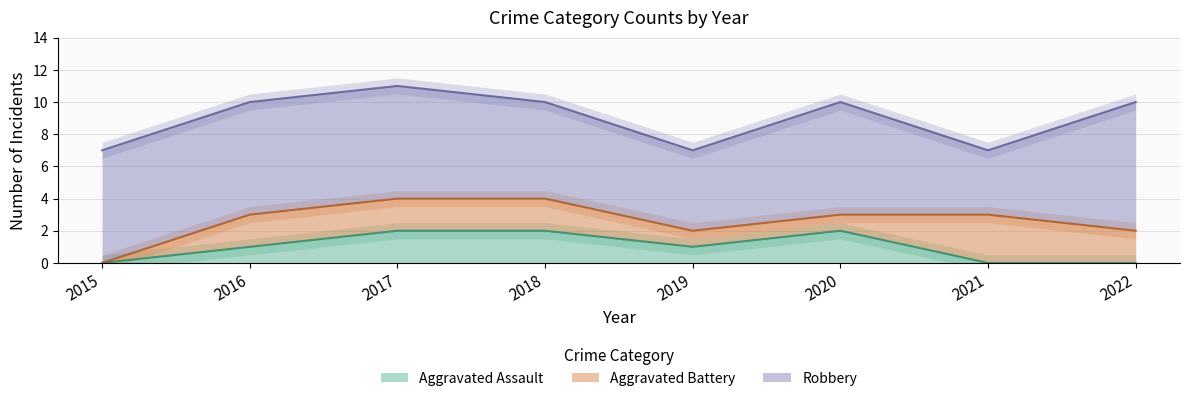

At which label is Aggravated Assault closest to 1?

2016